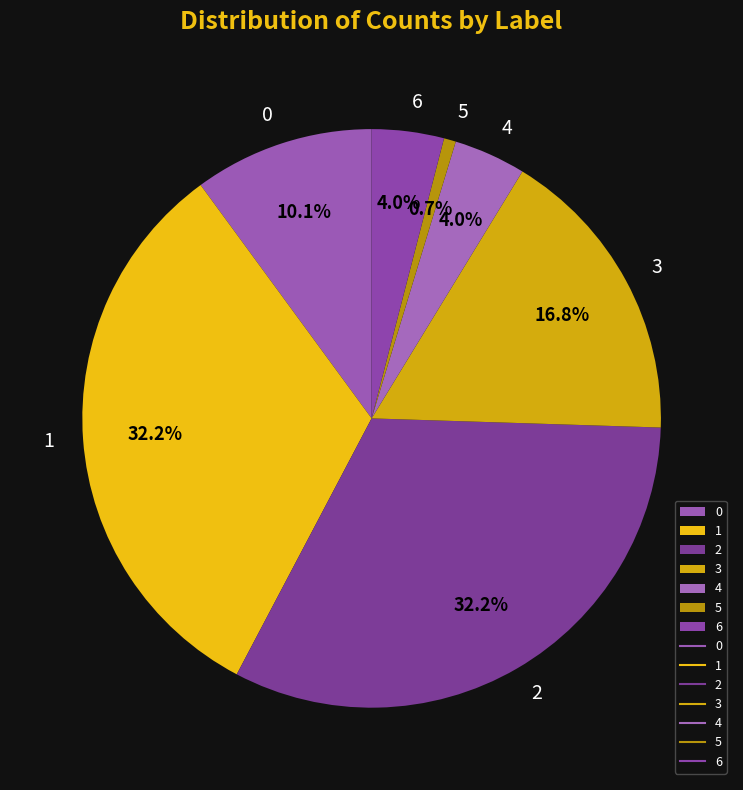

To the nearest percent, what is the difference between the 2 and 0 slice percentages?

22%